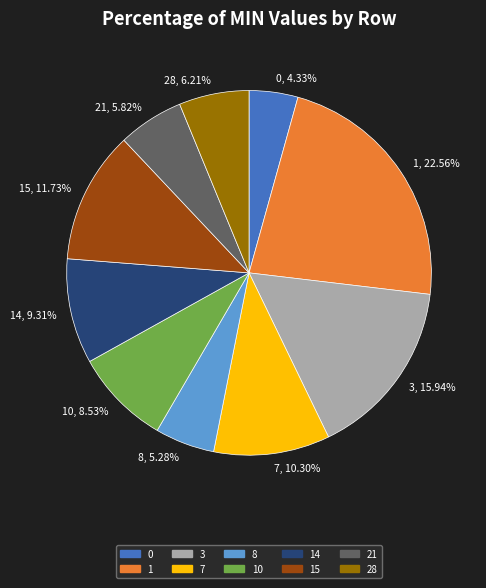

To the nearest percent, what is the average slice percentage?

10%